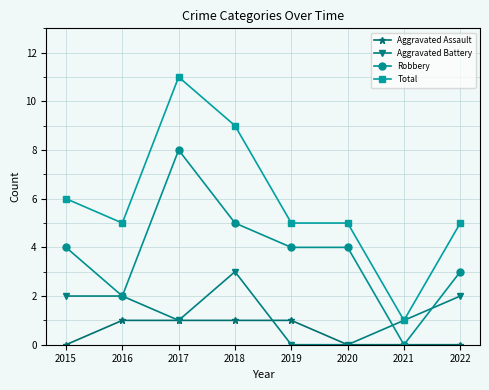

What is the difference between the second highest and minimum values in the Aggravated Assault series?

1